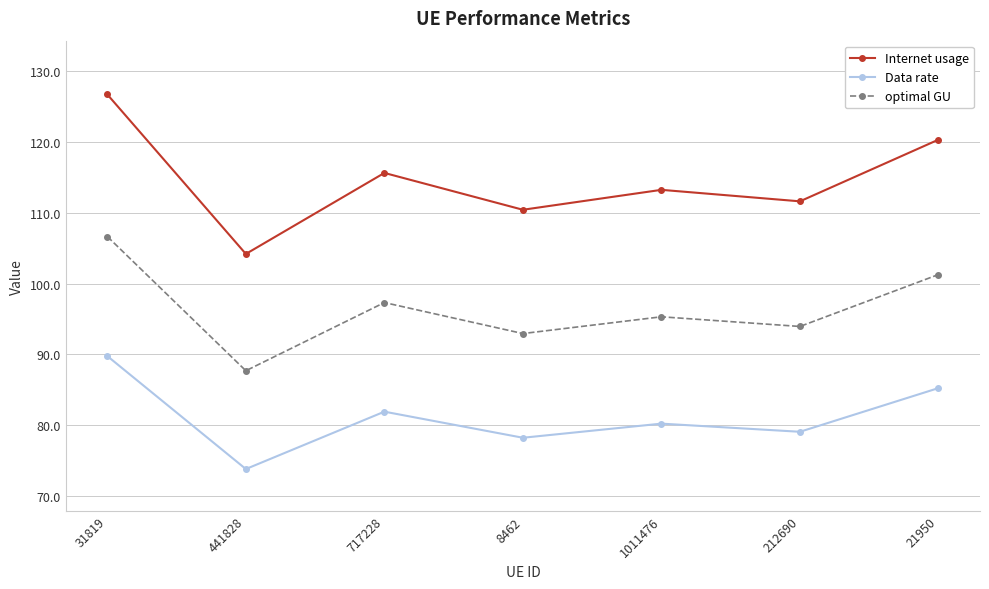

How many distinct data groups are displayed?

3